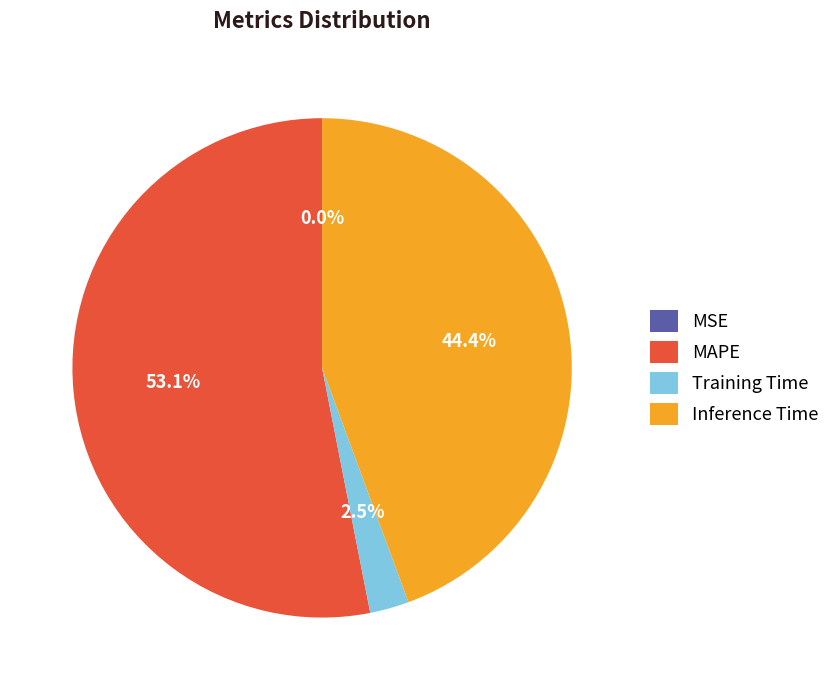

Which slice is the largest?

MAPE